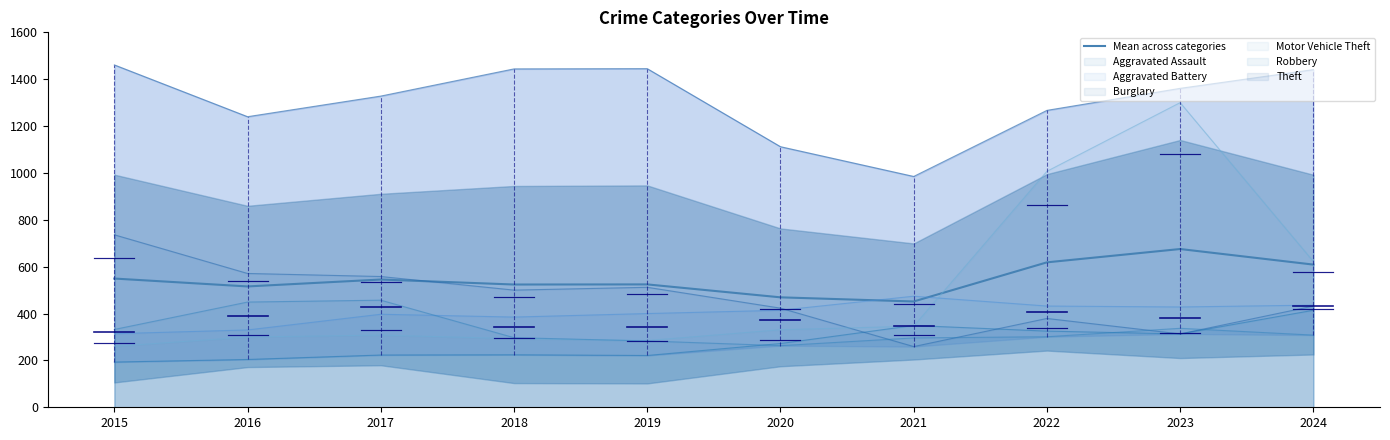

Reading left to right, transcribe all the data shown in this chart.

2015=549.3	2016=515.7	2017=545.2	2018=523.8	2019=524.3	2020=469.2	2021=451.5	2022=618.5	2023=675.3	2024=608.8